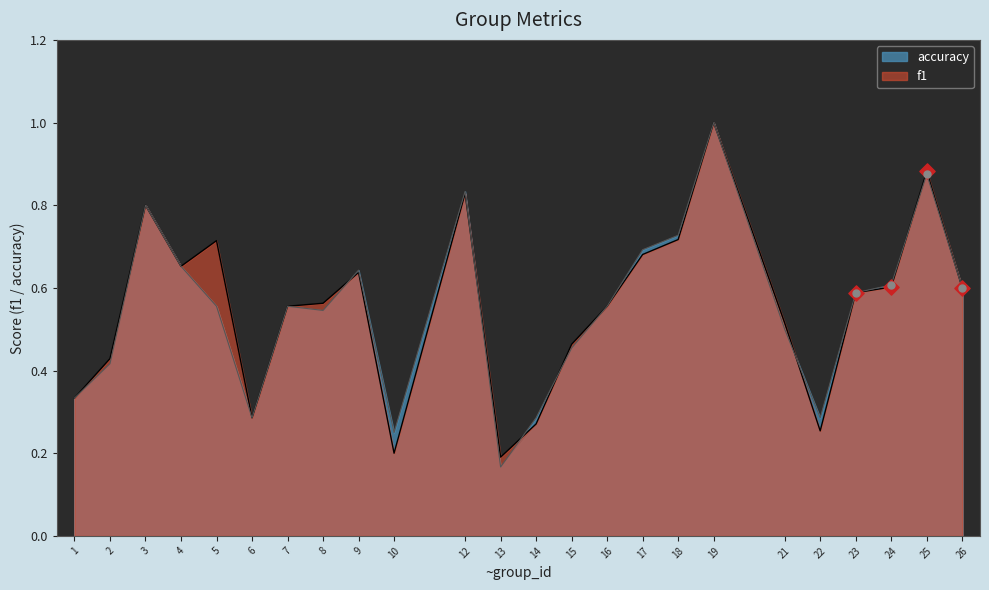

What is the total value across all series at 14?

0.6